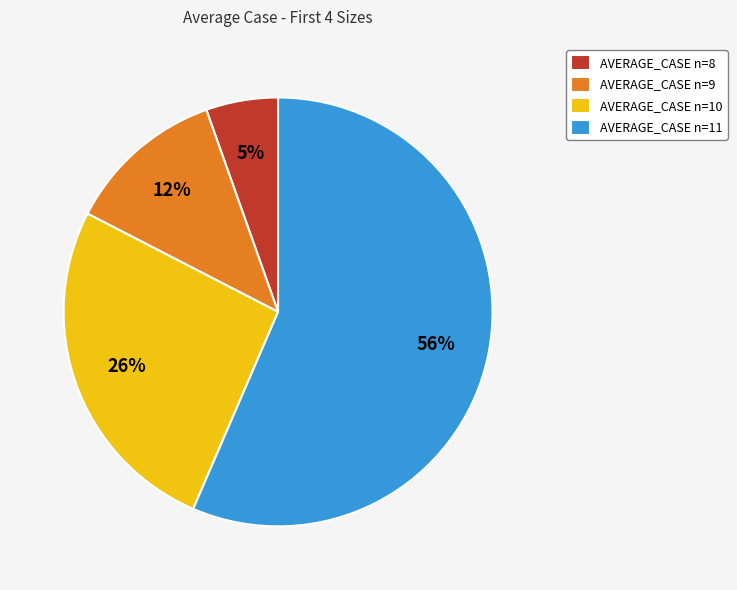

Is it true that AVERAGE_CASE n=9 is 24% of the pie?

False